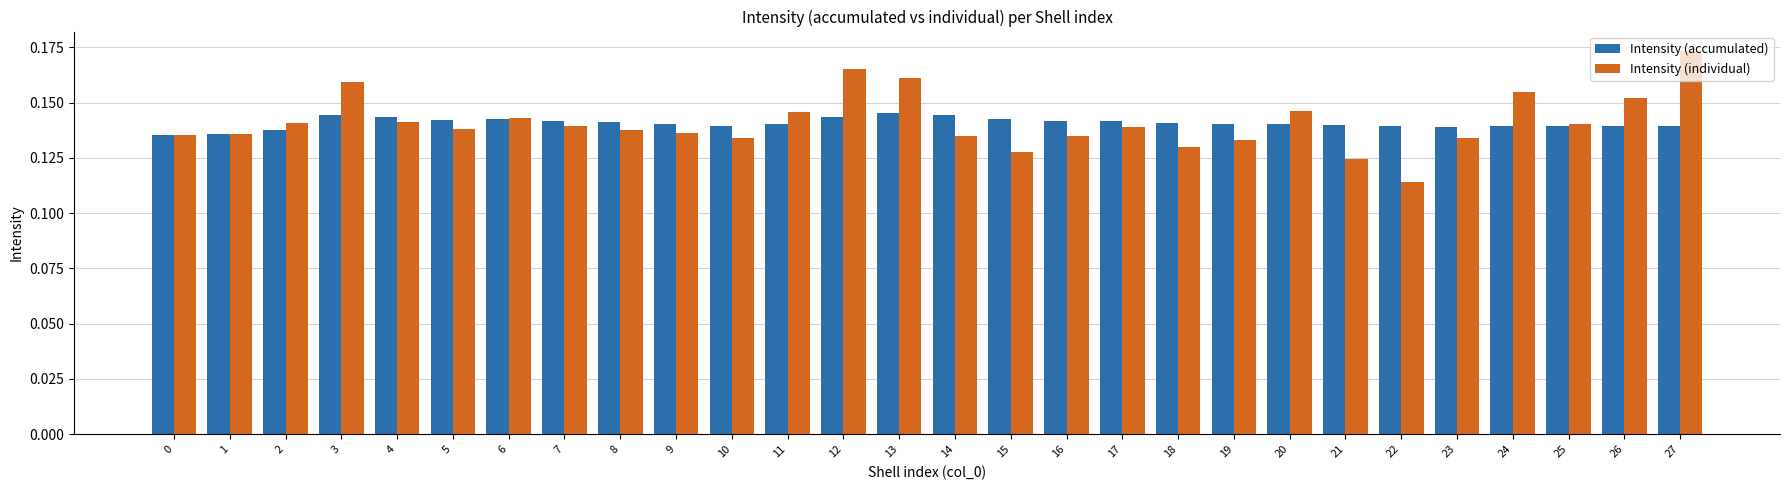

Rank the series at 5 from highest to lowest value.

Intensity (accumulated), Intensity (individual)